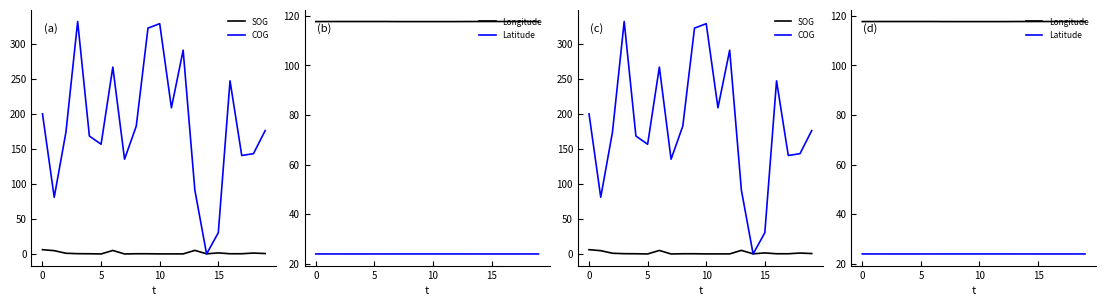

What is the label of the 6th point from the left?

5